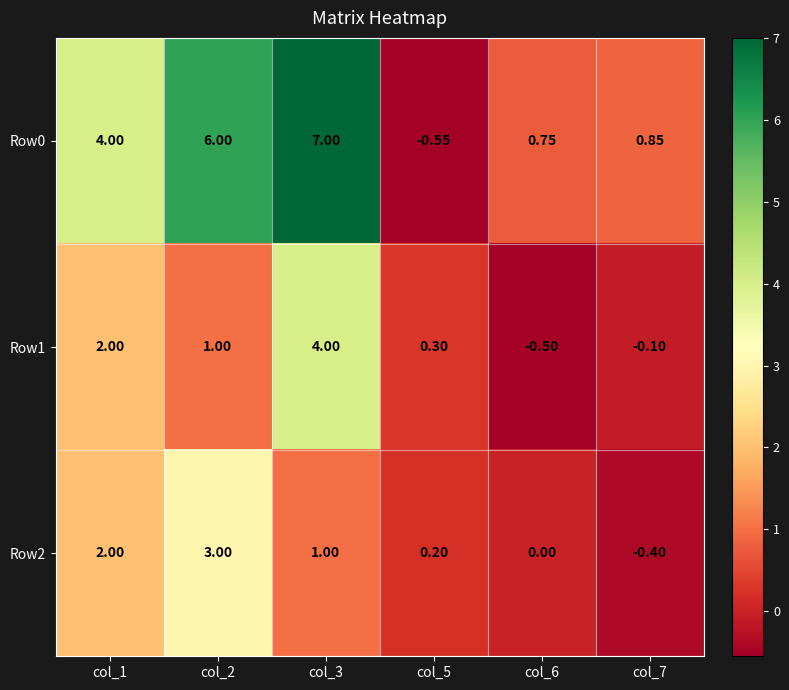

Is the value of Row2 at col_6 greater than the value of Row1 at col_7?

Yes